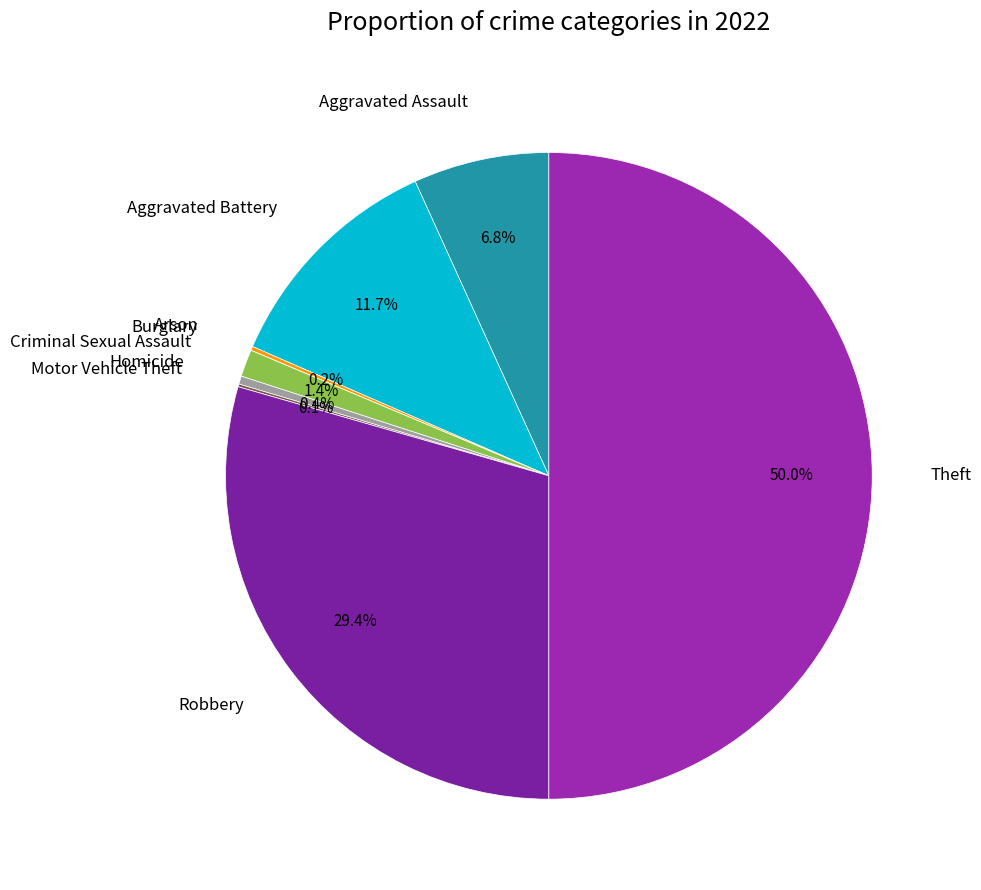

To the nearest percent, what is the average slice percentage?

11%